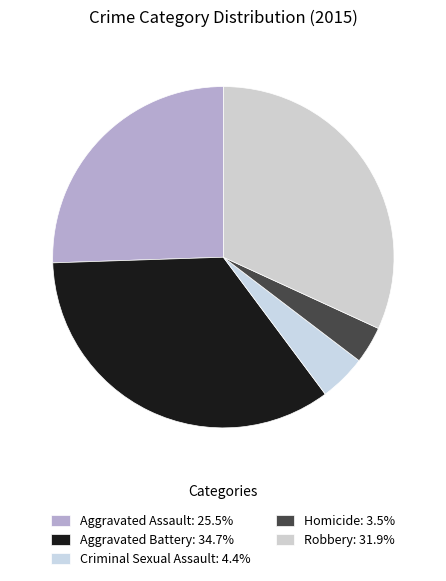

Approximately how many times larger is the value at Criminal Sexual Assault compared to Aggravated Assault?

0.2